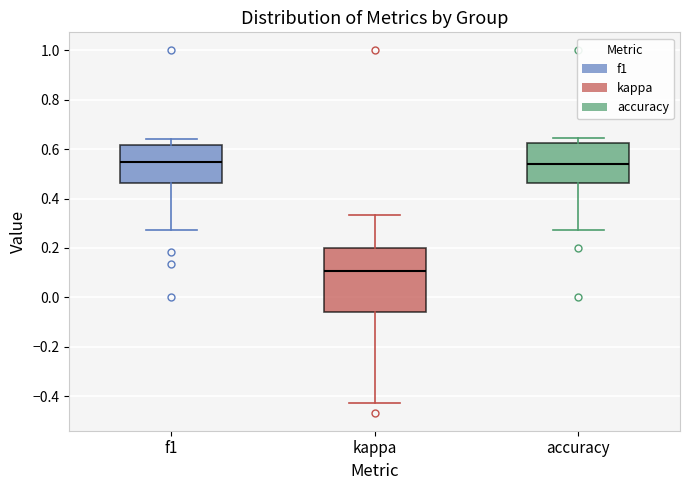

Which box has the lowest median line?

kappa